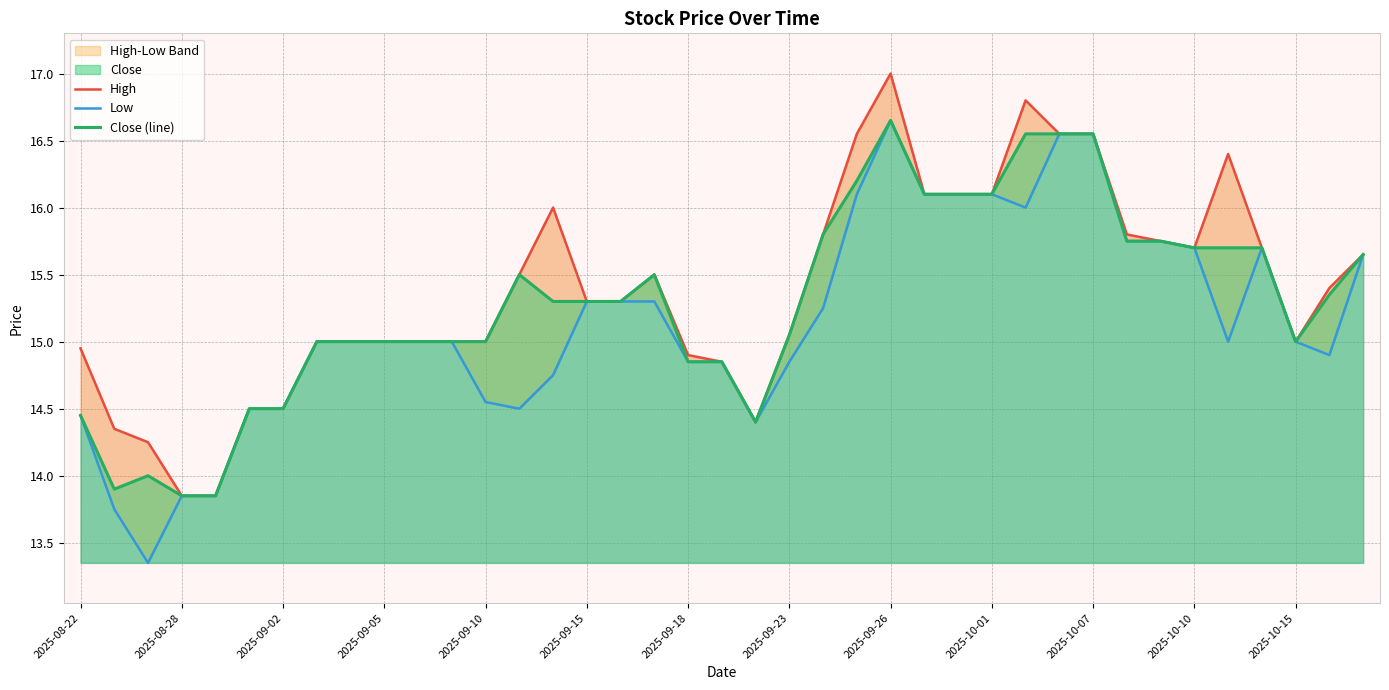

What is the value of the Close (line) point at the 33rd from the left?

15.8